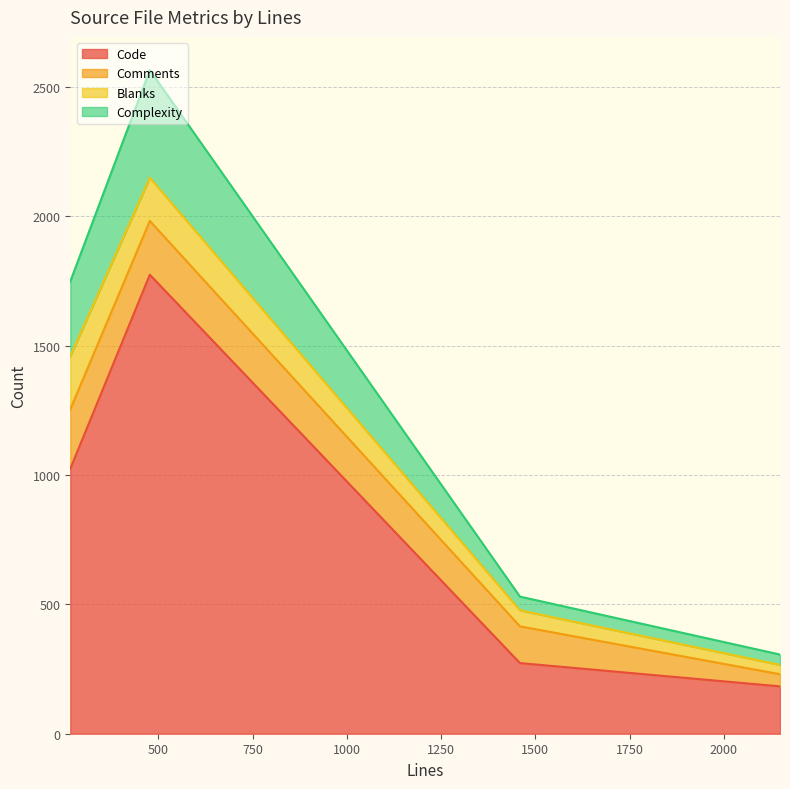

How many values in the Complexity series are below 1748?

2